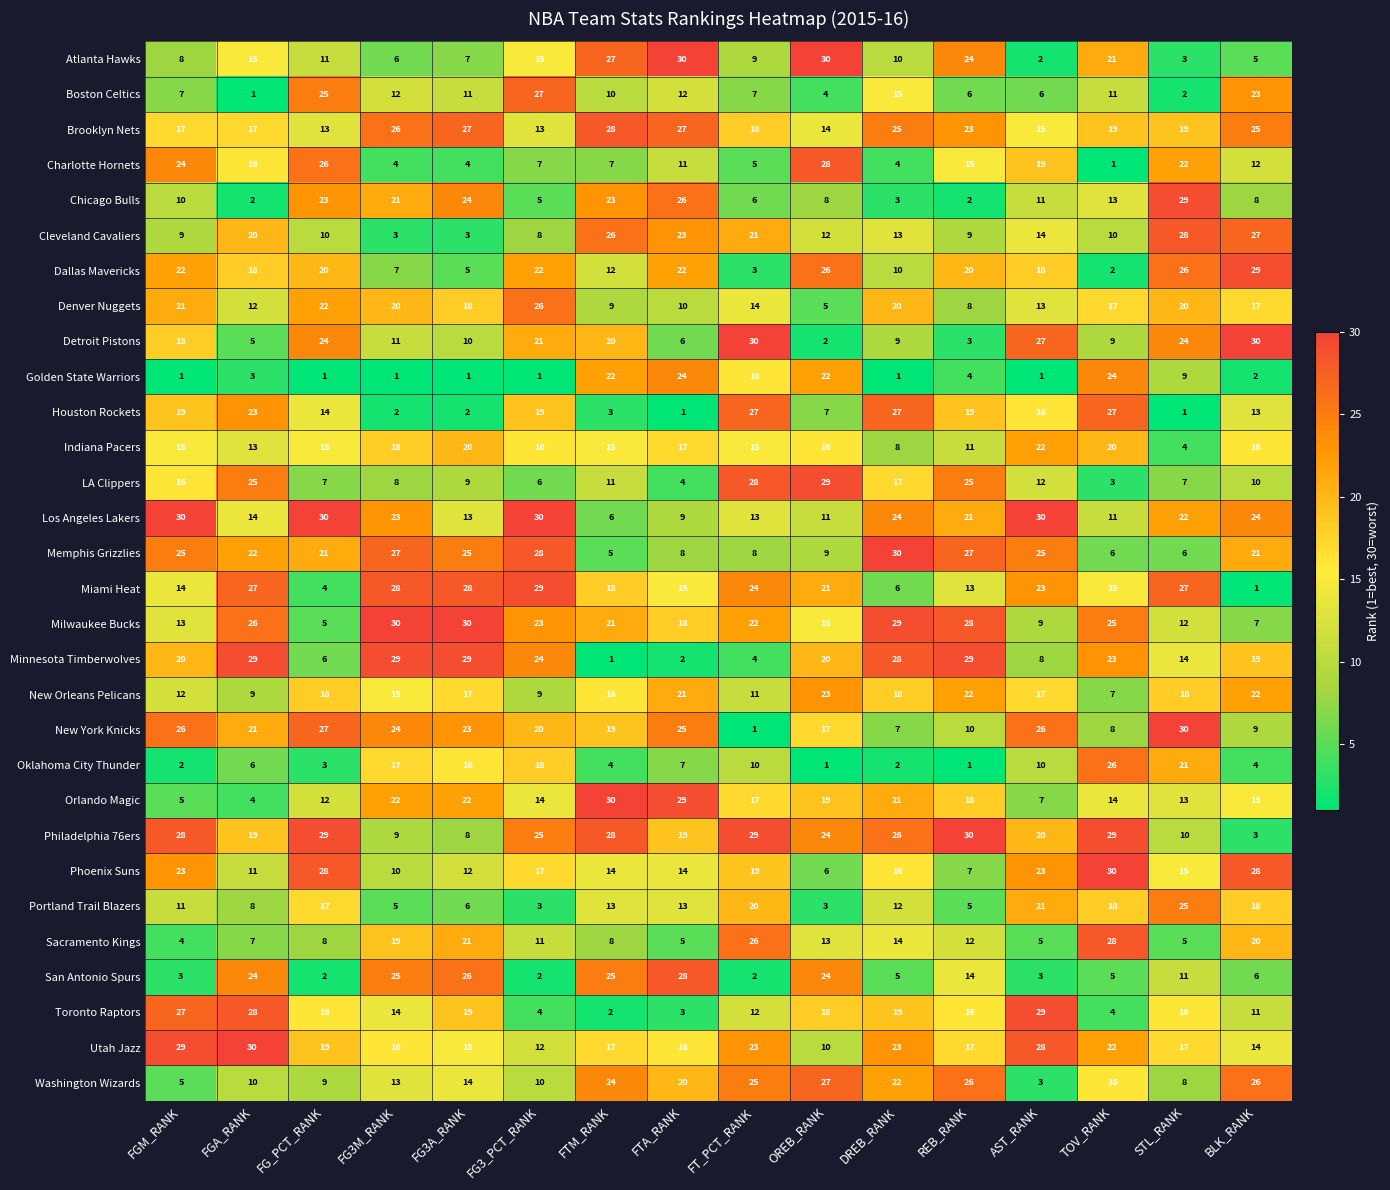

What is the average value of the Sacramento Kings series?

13